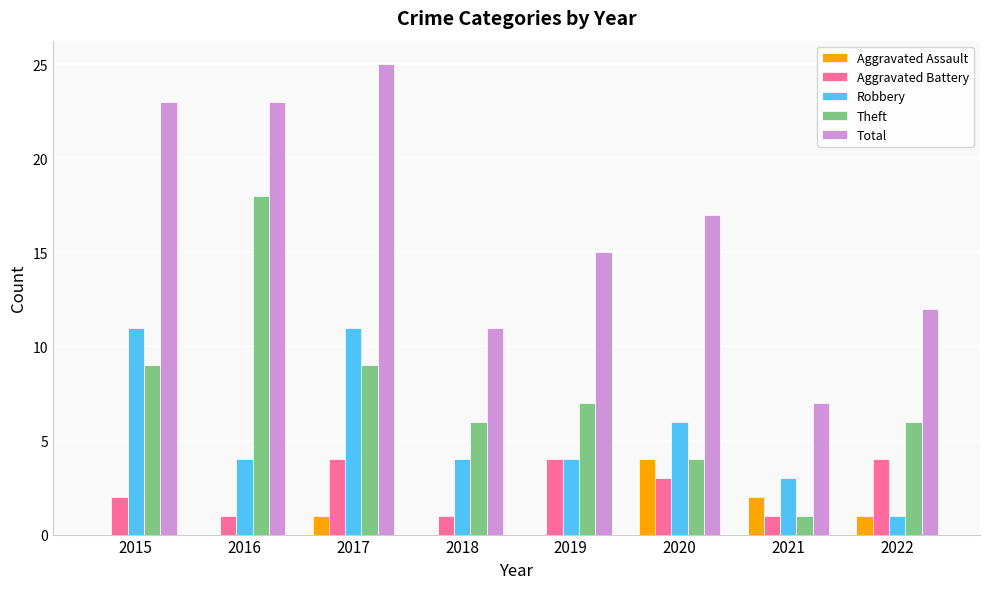

Which label corresponds to the largest value in the chart?

2017